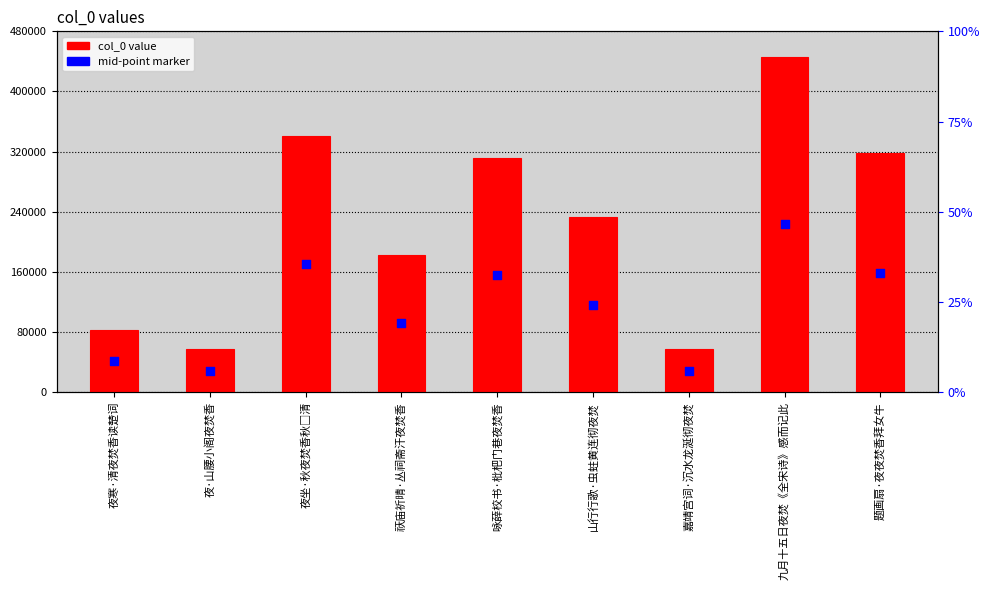

Which series contains the lowest Y value?

mid-point marker